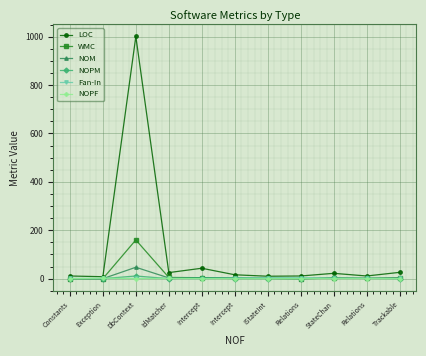

The value of WMC at Trackable is 3. True or false?

True